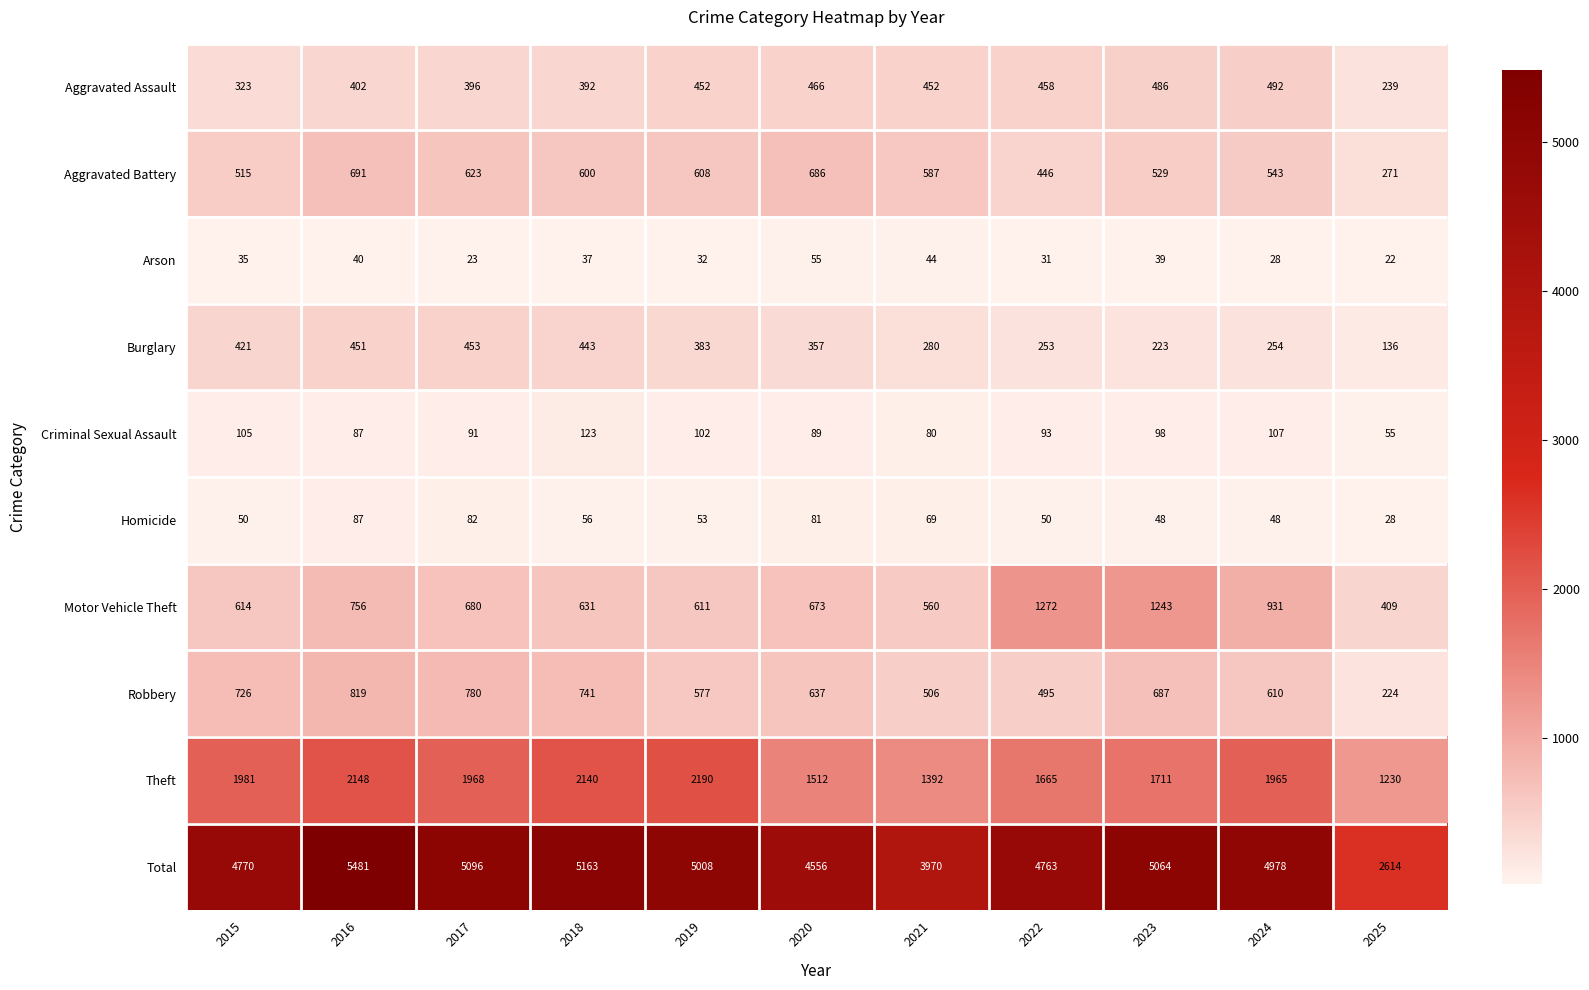

Which series has the largest total across all categories?

Total